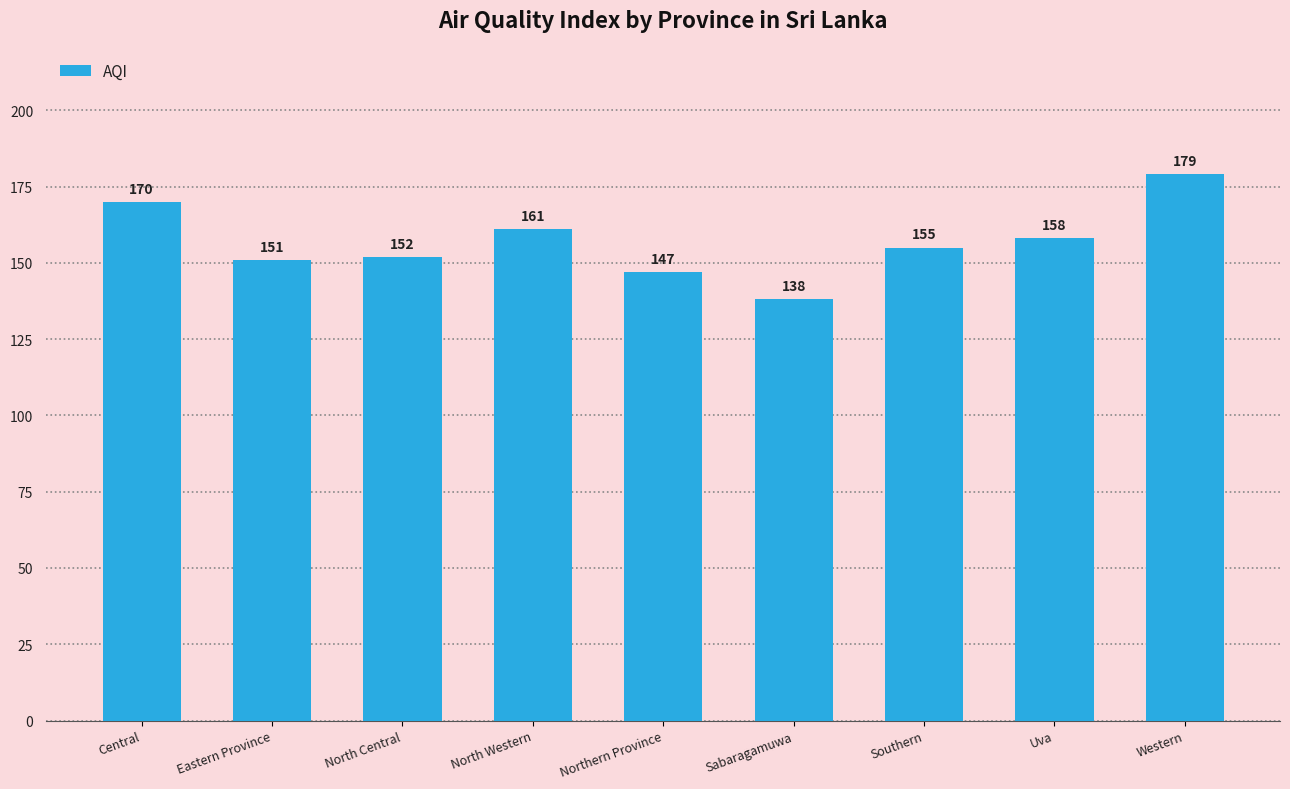

Between Uva and Sabaragamuwa, which is larger?

Uva